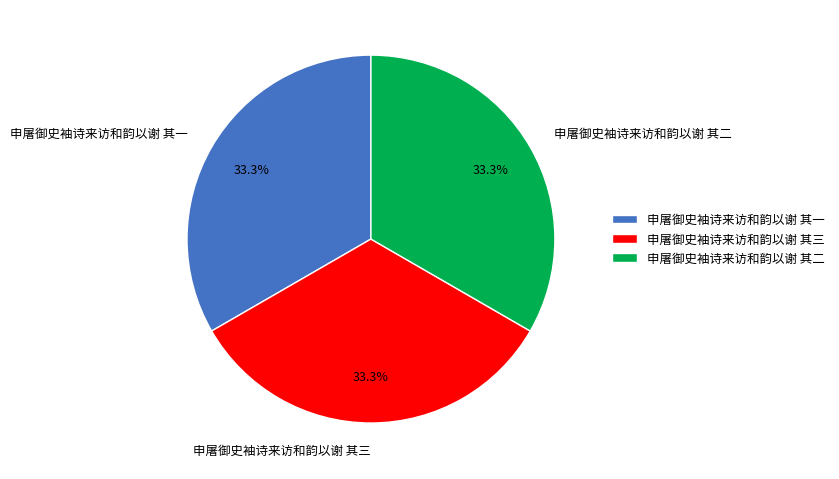

Count the number of slices in the pie.

3